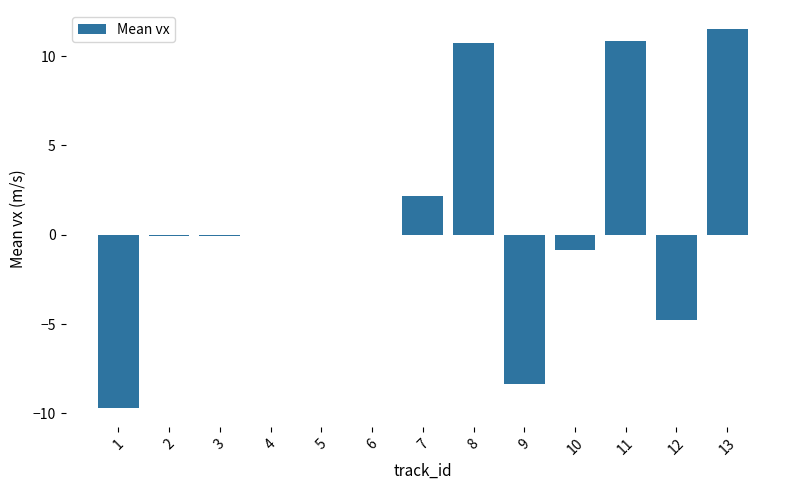

Count the number of categories in the chart.

13